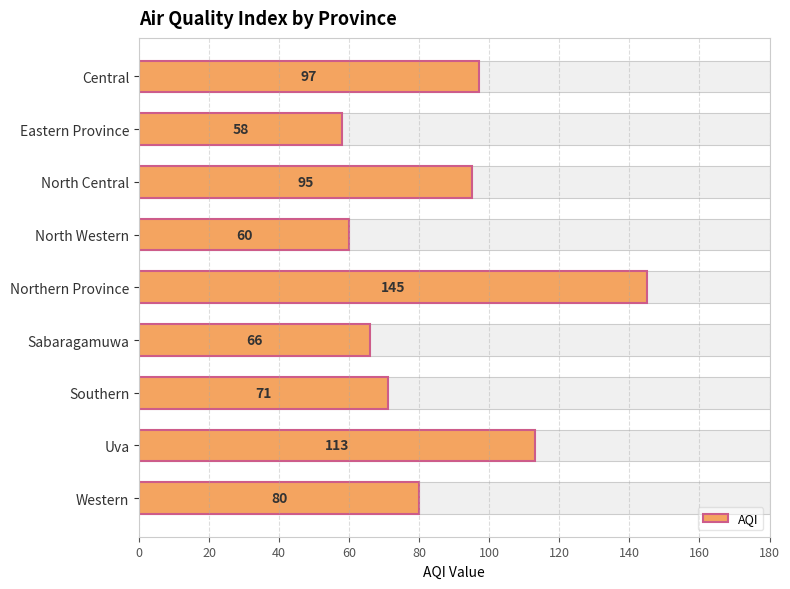

How many distinct data groups are displayed?

1